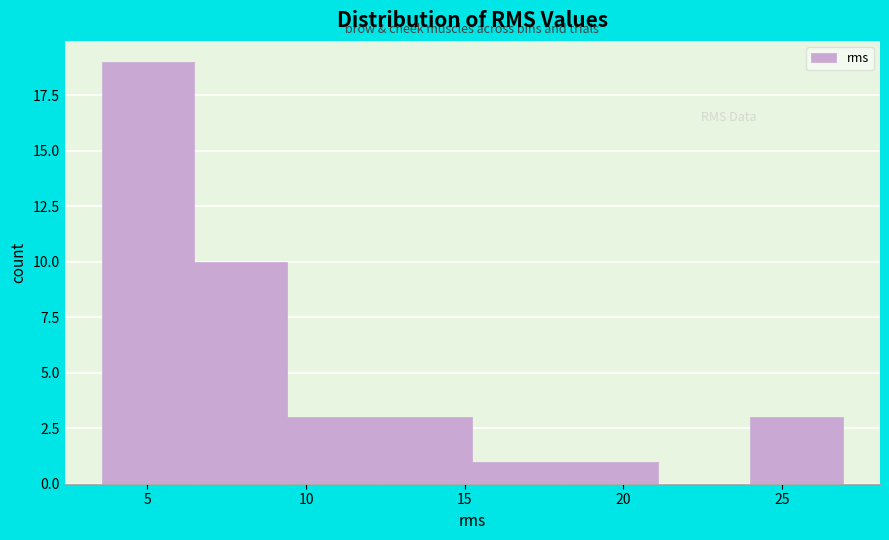

Reading left to right, list every bar in this chart as the range it spans on the x-axis followed by its height. Neither the bar edges nor the heights are printed on the chart, so give them approximately, as read against the axes.

3.5 to 6.5: 19
6.5 to 9.5: 10
9.5 to 12.5: 3
12.5 to 15.0: 3
15.0 to 18.0: 1
18.0 to 21.0: 1
21.0 to 24.0: 0
24.0 to 27.0: 3